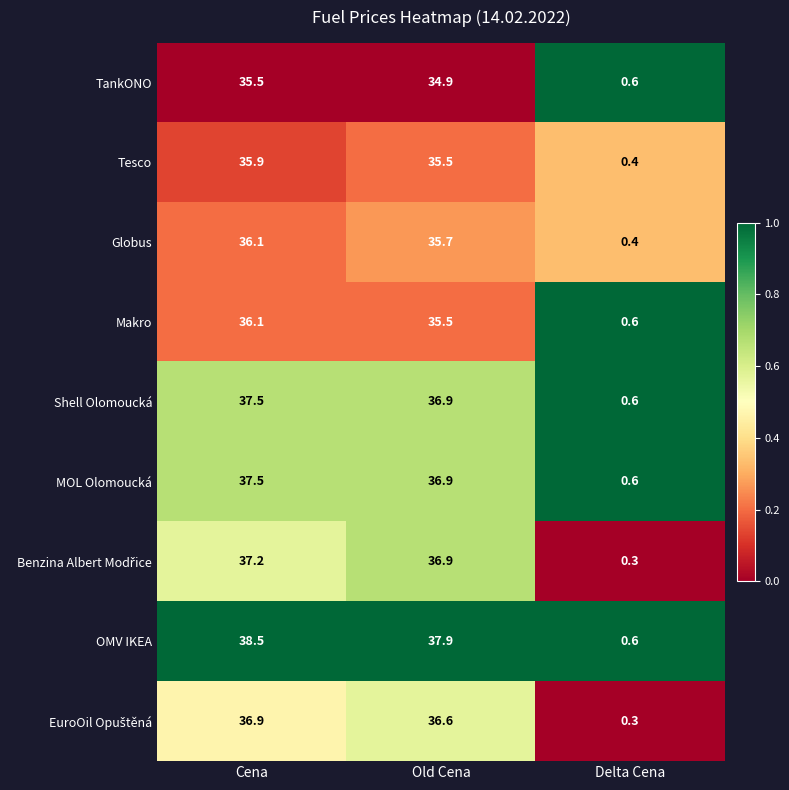

Count the number of categories in the chart.

3